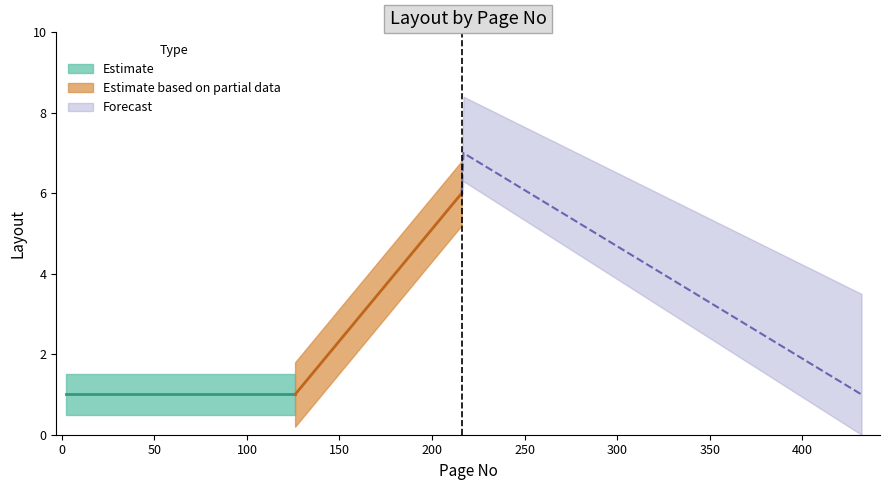

What is the value of the 5th point from the left?

6